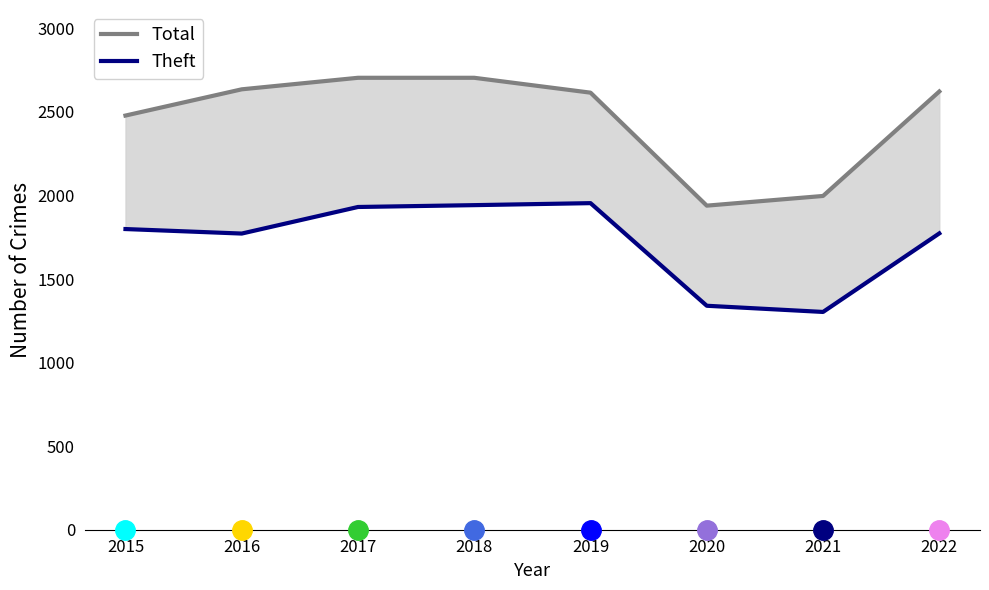

How many lines are shown in the chart?

2